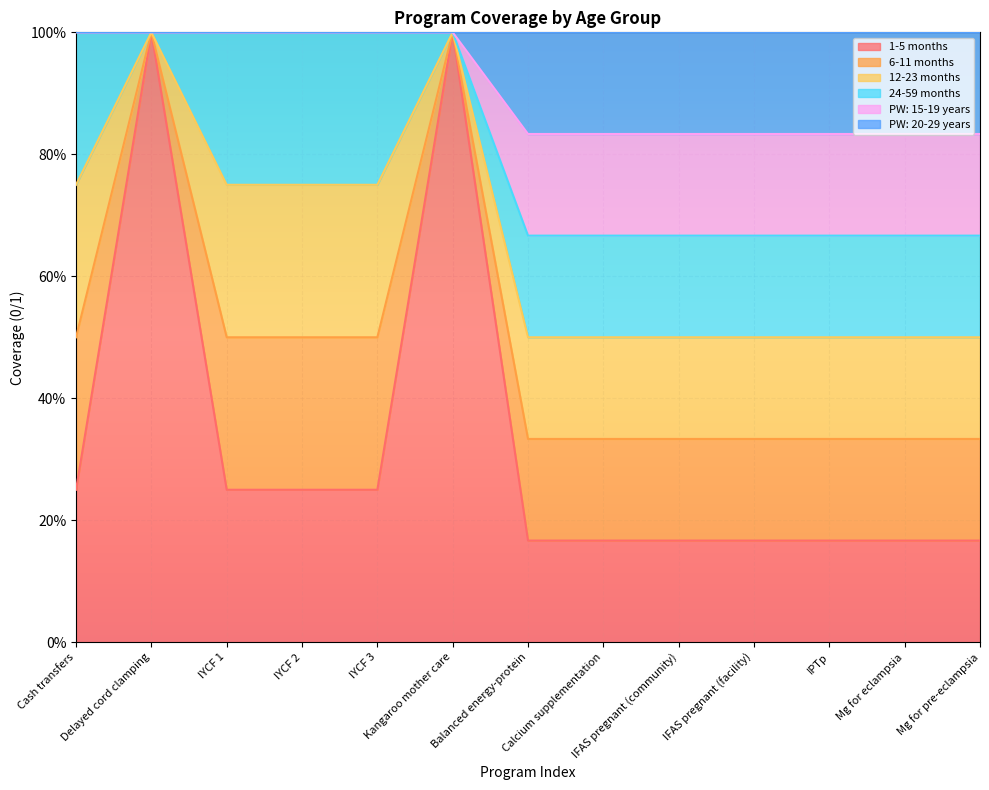

What is the label of the 10th point from the left?

IFAS pregnant (facility)